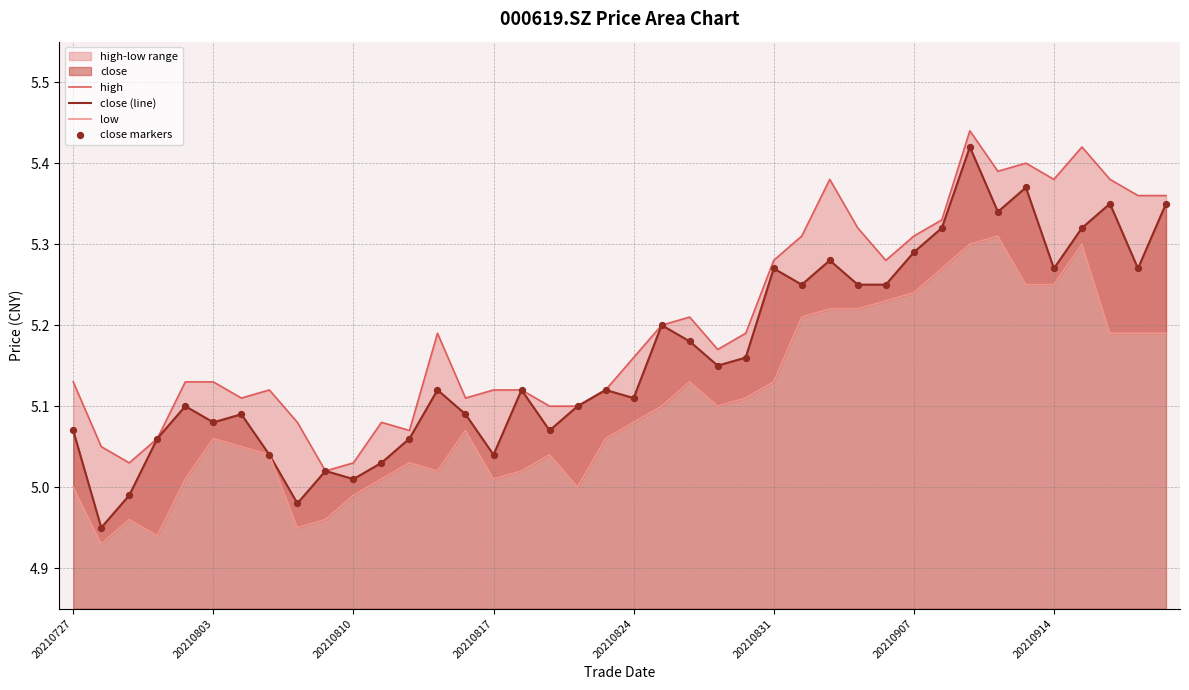

Which series contains the lowest Y value?

low